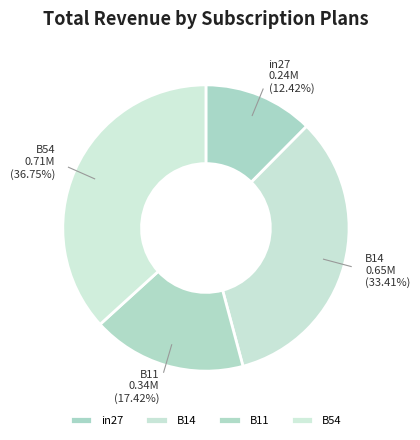

True or false: B54 accounts for 25% of the total.

False